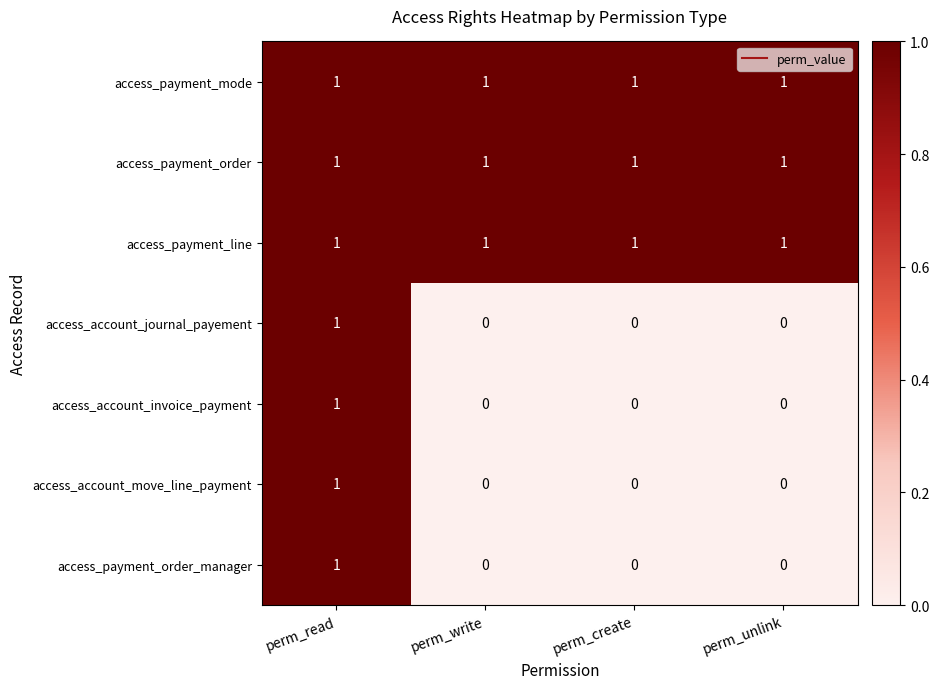

How many access_account_move_line_payment values are between 0 and 1?

4